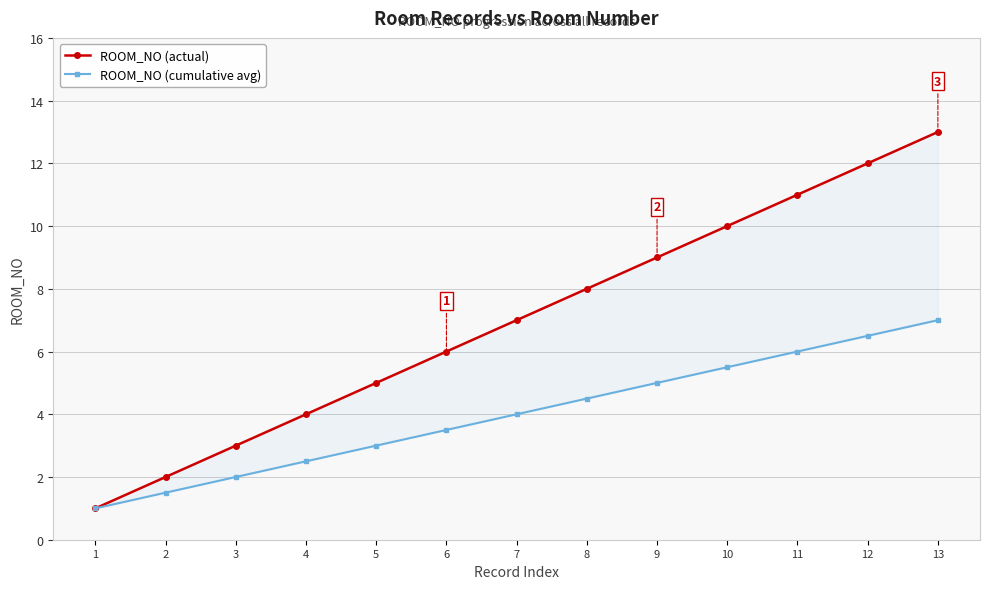

What is the sum of all ROOM_NO (cumulative avg) values?

52.0